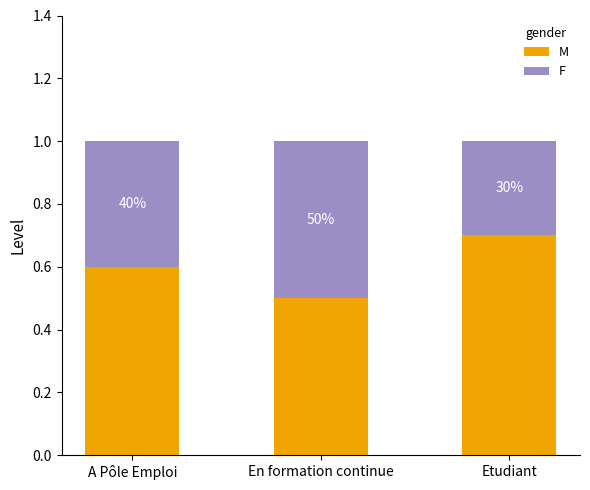

What is the difference between the maximum and second lowest values in the F series?

0.1